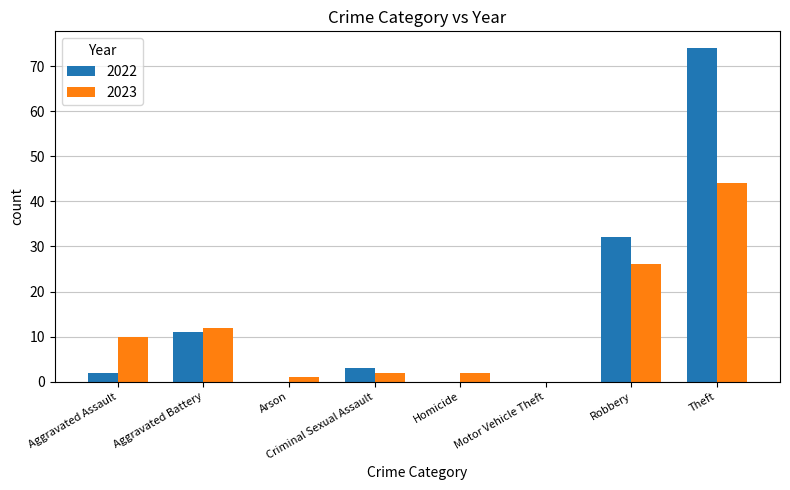

What is the spread (max minus min) of values at Robbery?

6